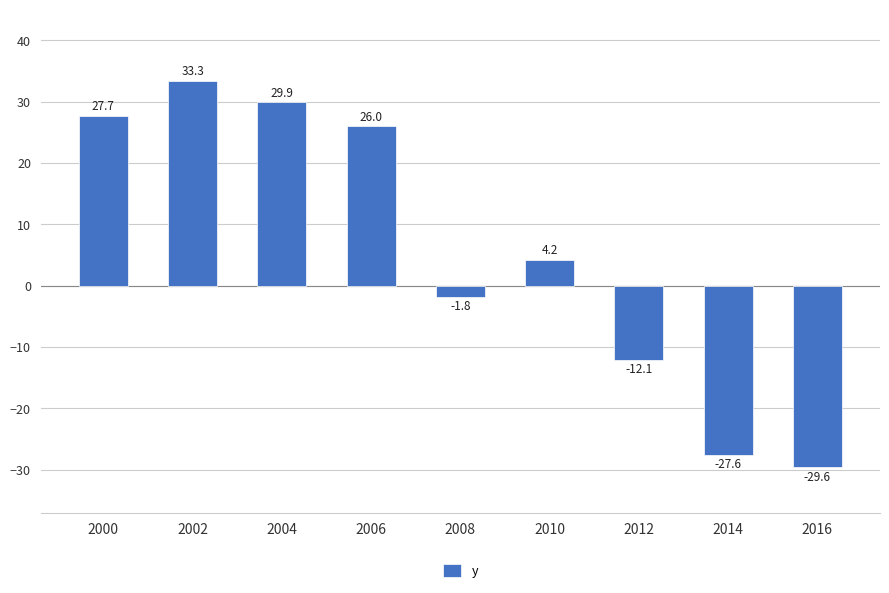

Reading left to right, what are all the values shown in this chart?

27.7	33.3	29.9	26.0	-1.8	4.2	-12.1	-27.6	-29.6